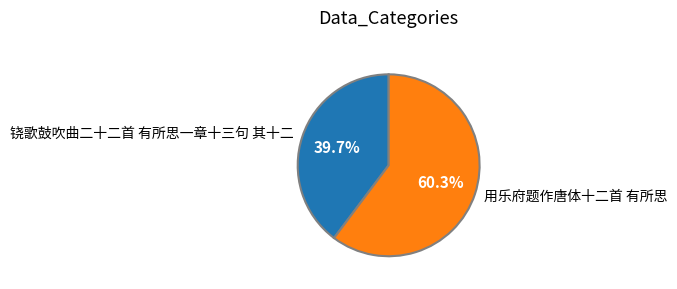

Between 用乐府题作唐体十二首 有所思 and 铙歌鼓吹曲二十二首 有所思一章十三句 其十二, which is larger?

用乐府题作唐体十二首 有所思